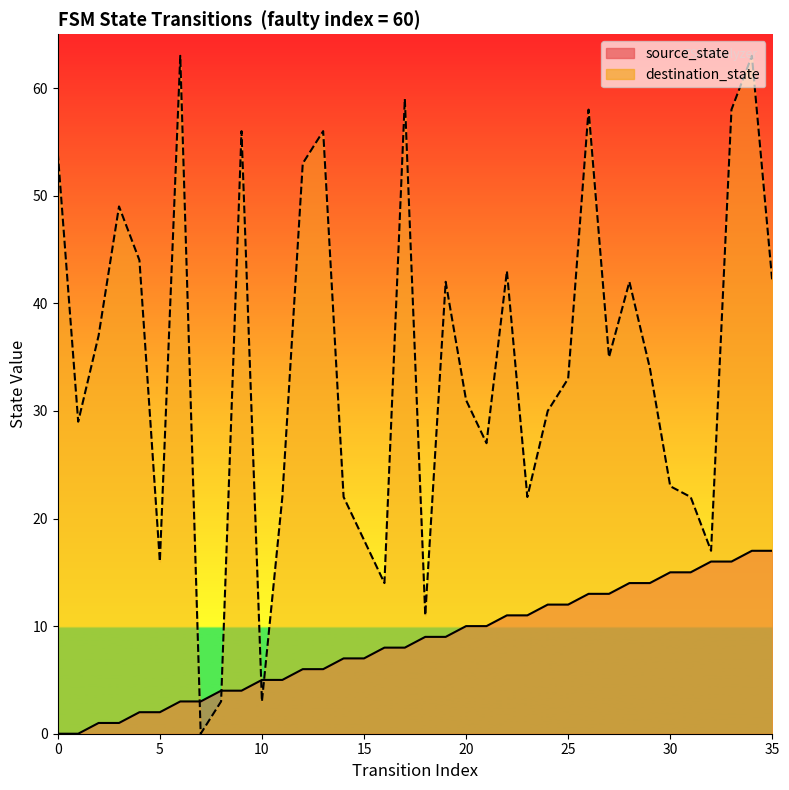

Which series has the largest range (max minus min)?

destination_state